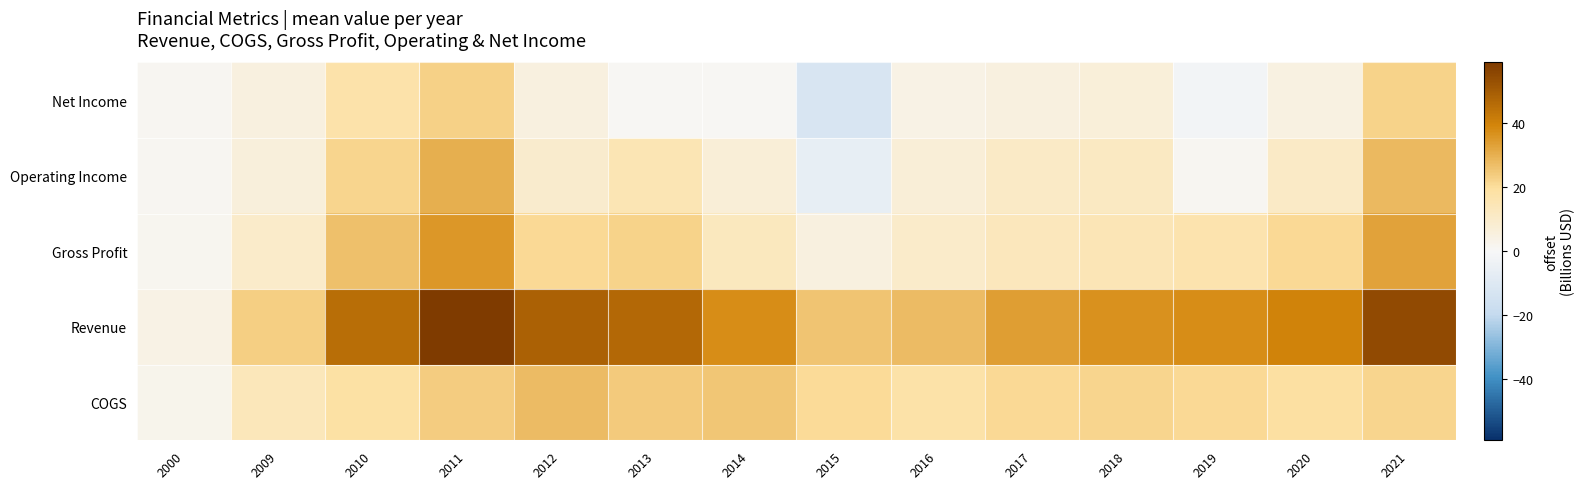

Reading left to right, extract all data points from this chart.

COGS: 2000=2.4	2009=13.6	2010=18.8	2011=23.6	2012=27.6	2013=24.2	2014=25.1	2015=20.5	2016=17.6	2017=21.0	2018=22.1	2019=21.2	2020=19.0	2021=21.7
Revenue: 2000=3.9	2009=23.3	2010=45.3	2011=59.0	2012=48.8	2013=46.8	2014=37.5	2015=25.6	2016=27.5	2017=34.0	2018=36.6	2019=37.6	2020=40.0	2021=54.5
Gross Profit: 2000=1.5	2009=9.7	2010=26.5	2011=35.4	2012=21.1	2013=22.5	2014=12.5	2015=5.1	2016=9.8	2017=12.9	2018=14.5	2019=16.4	2020=21.0	2021=32.8
Operating Income: 2000=0.9	2009=6.1	2010=21.7	2011=30.1	2012=9.2	2013=15.1	2014=7.2	2015=-6.1	2016=7.1	2017=10.9	2018=12.0	2019=1.3	2020=10.8	2021=27.7
Net Income: 2000=1.1	2009=5.3	2010=17.3	2011=22.9	2012=5.5	2013=0.6	2014=0.7	2015=-12.1	2016=4.0	2017=5.5	2018=6.9	2019=-1.7	2020=4.9	2021=22.4